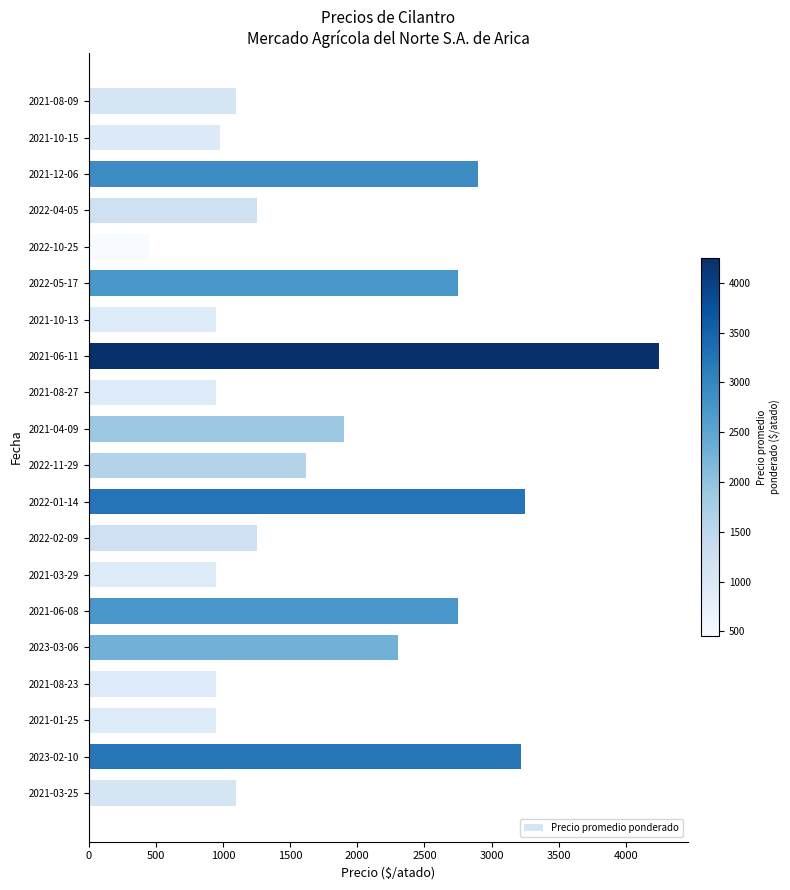

Which has a higher value, 2022-05-17 or 2021-06-11?

2021-06-11